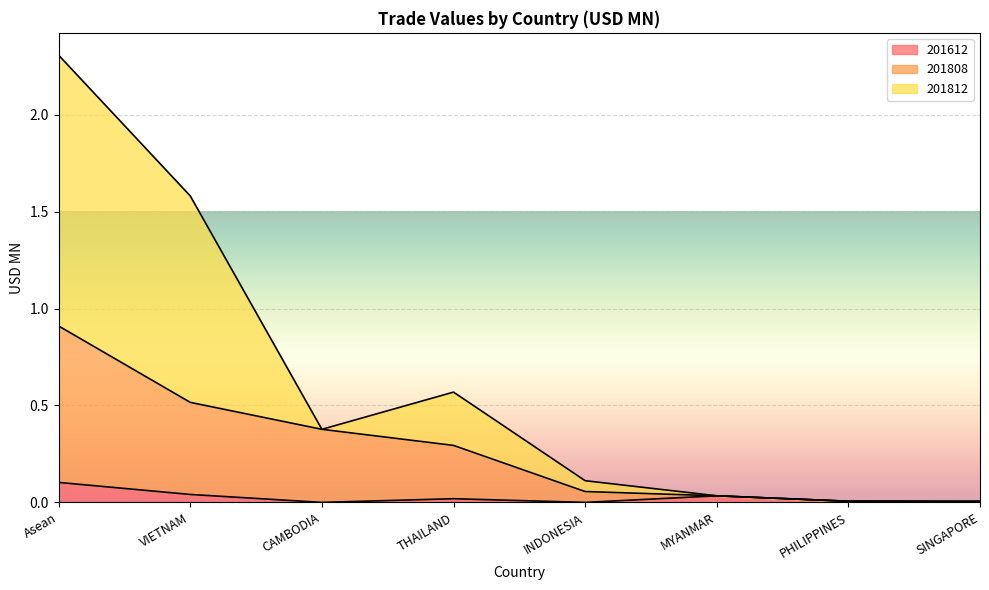

What is the label of the 8th point from the left?

SINGAPORE